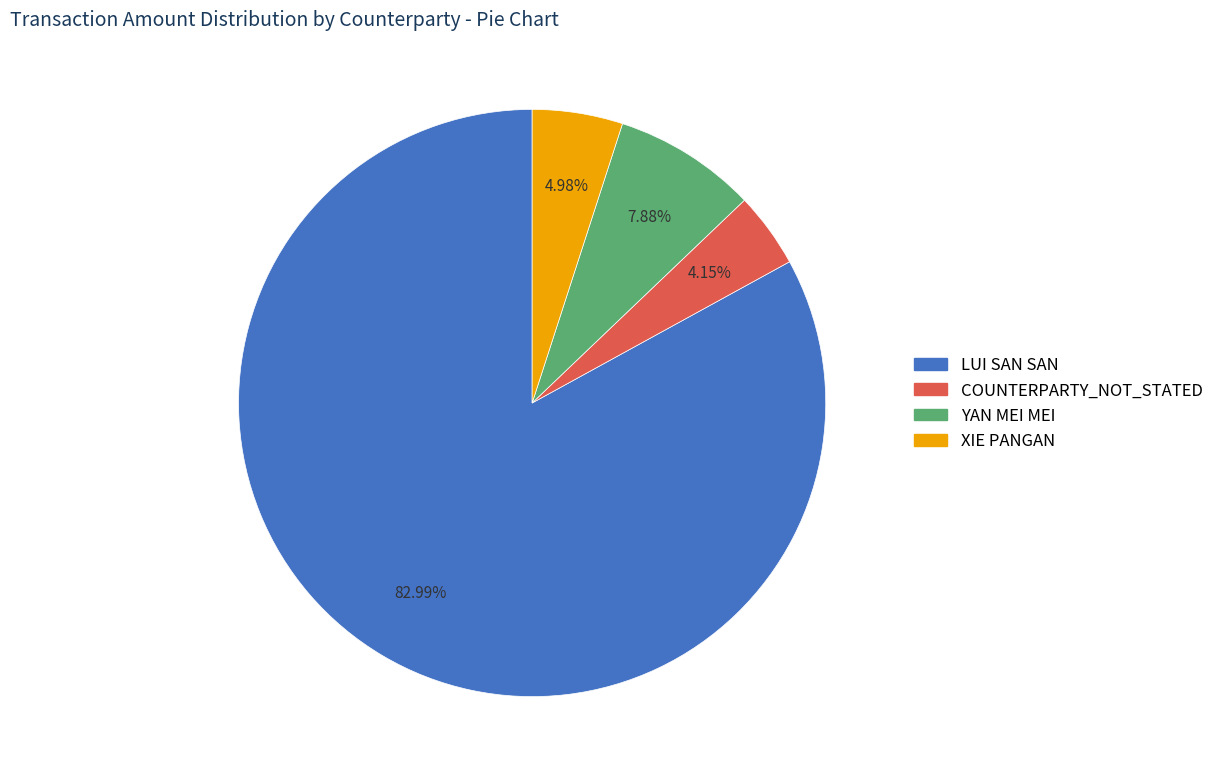

What is the total percentage of COUNTERPARTY_NOT_STATED and XIE PANGAN?

9.1%